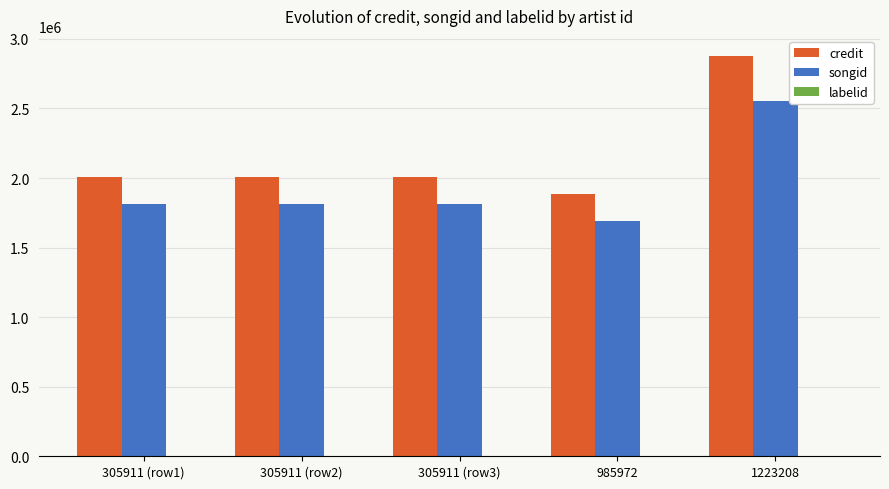

The credit series shows 1882016 at 985972. True or false?

True